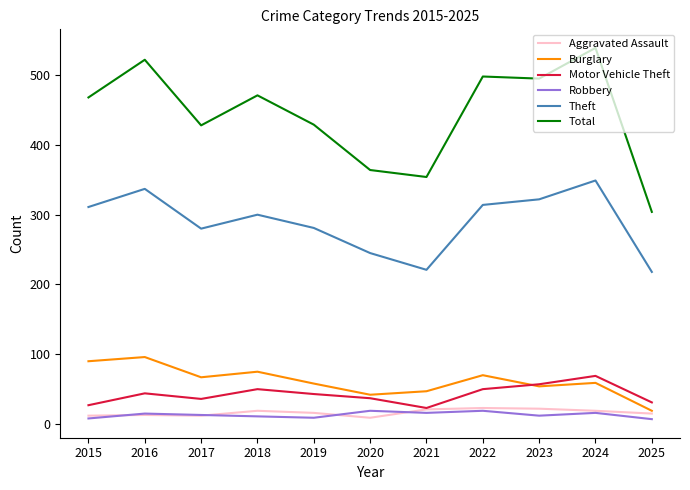

What is the difference between the second highest and minimum values in the Burglary series?

71